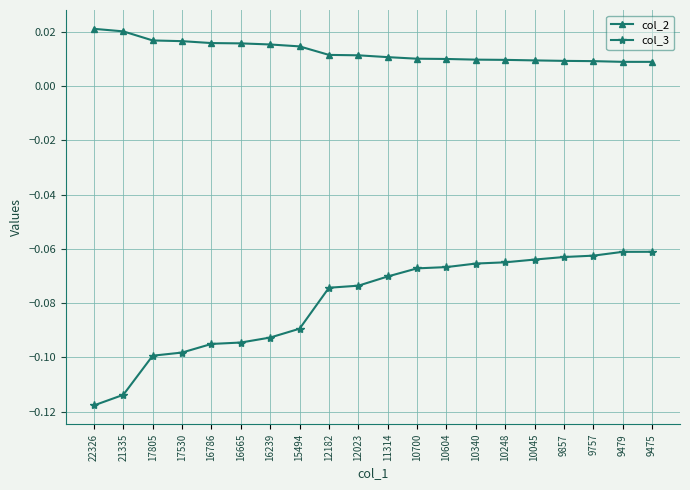

What is the spread (max minus min) of values at 12023?

0.1